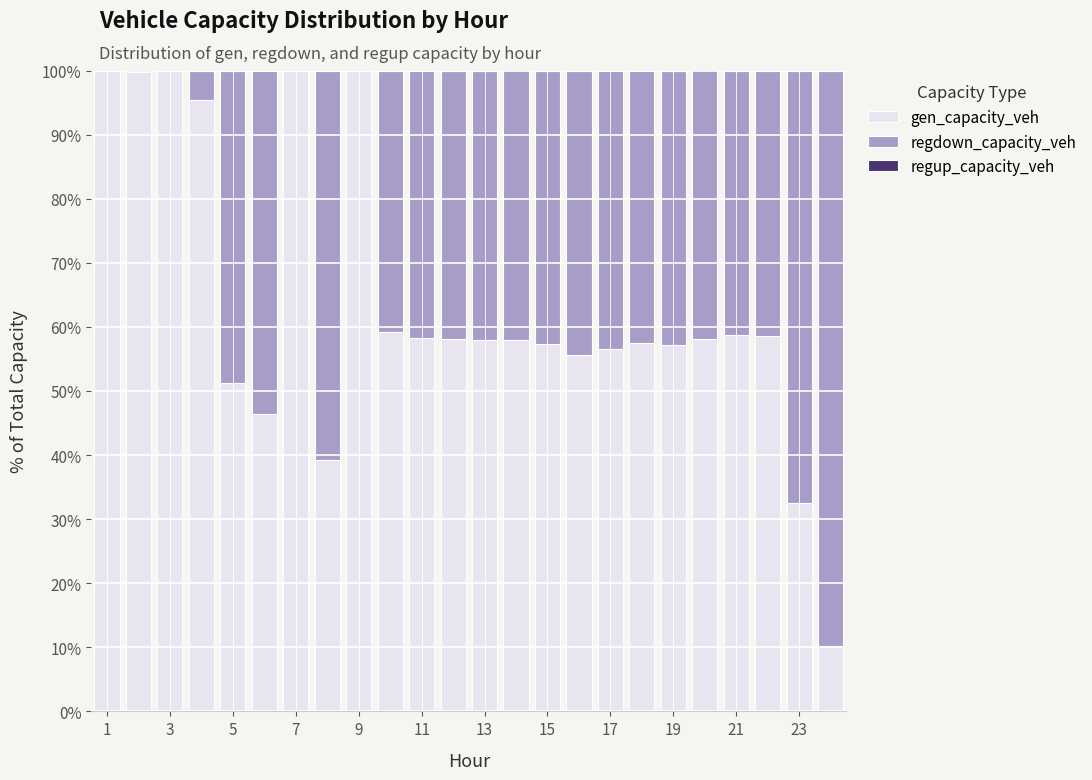

What is the sum of all gen_capacity_veh values?

1525.5